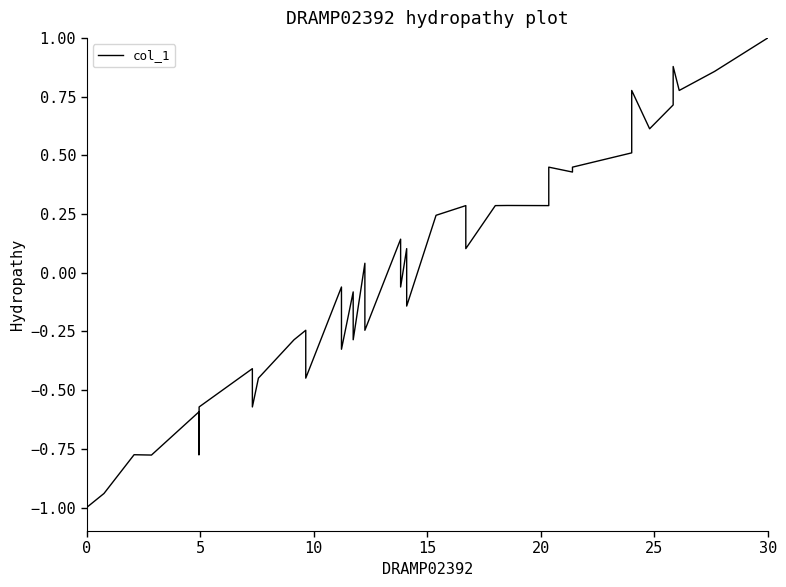

How many data points are less than 0?

20